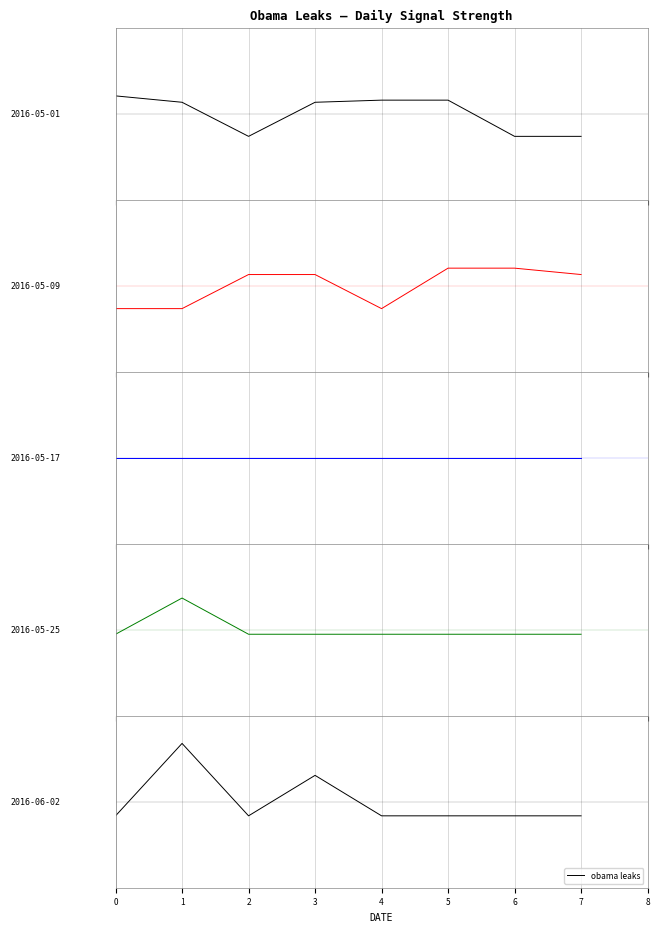

What is the change in value from 1 to 5?

-3.4